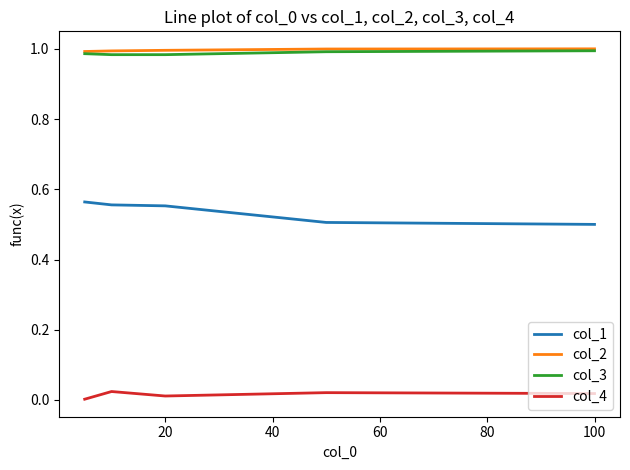

True or false: col_4 and col_3 intersect in this chart.

False